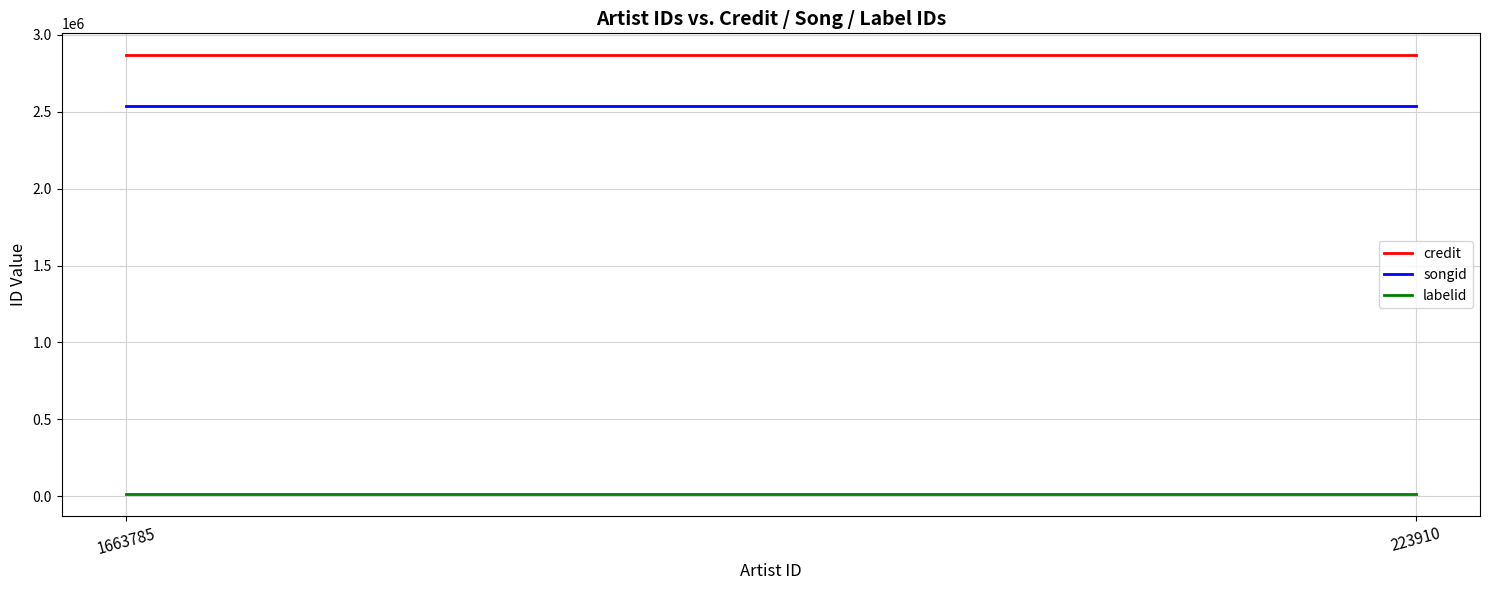

Which series has the largest range (max minus min)?

credit